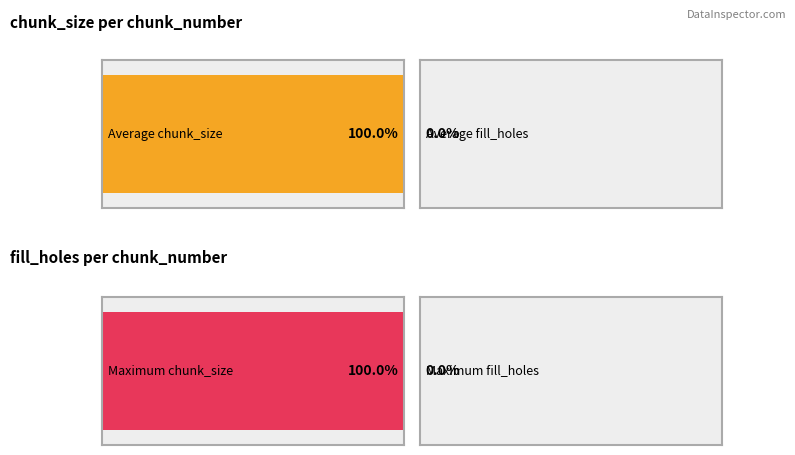

What is the value of the chunk_size bar at the 2nd from the left?

1